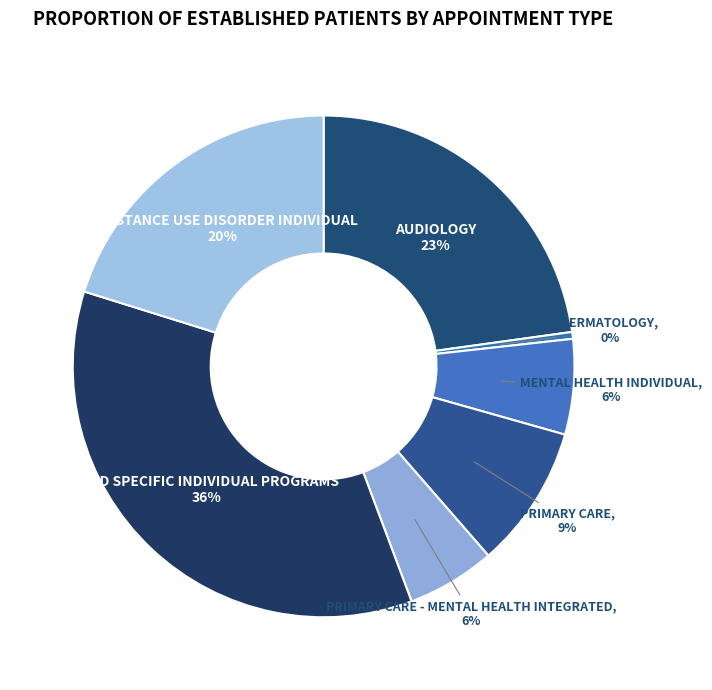

Is SUBSTANCE USE DISORDER INDIVIDUAL the majority of the pie?

No